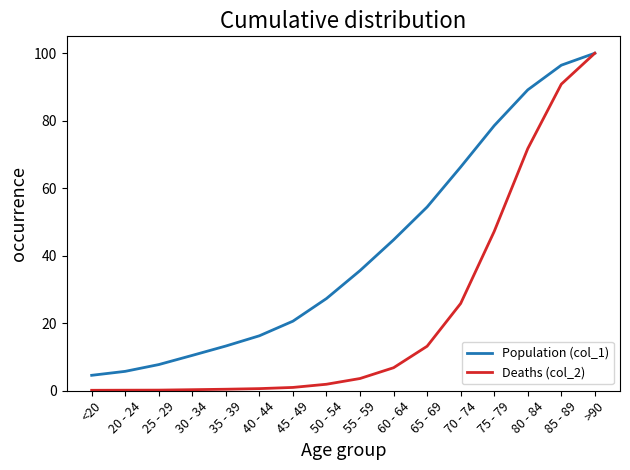

What is the lowest value of the Population (col_1) series?

4.6